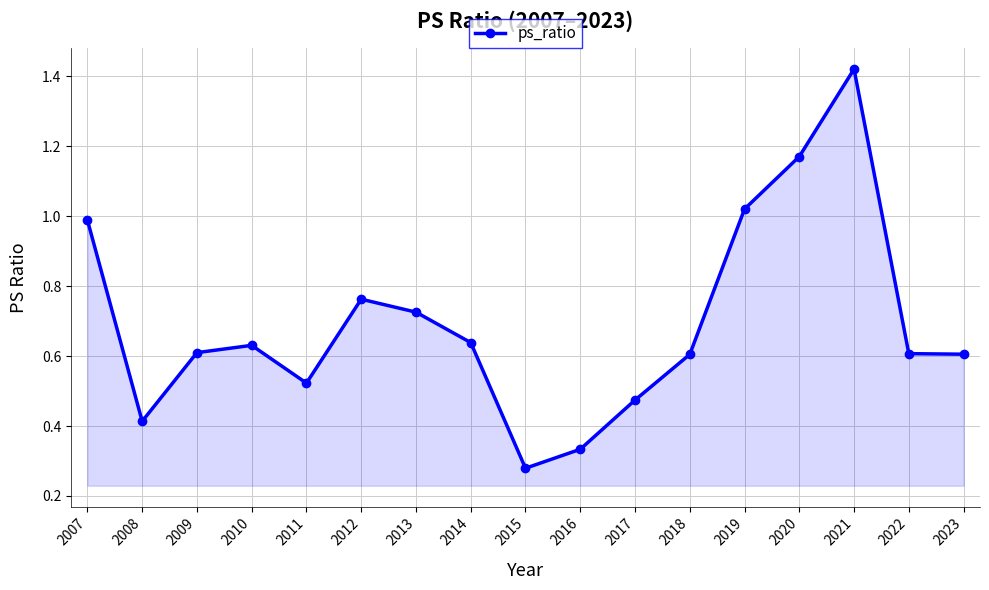

What is the sum of all values?

11.8